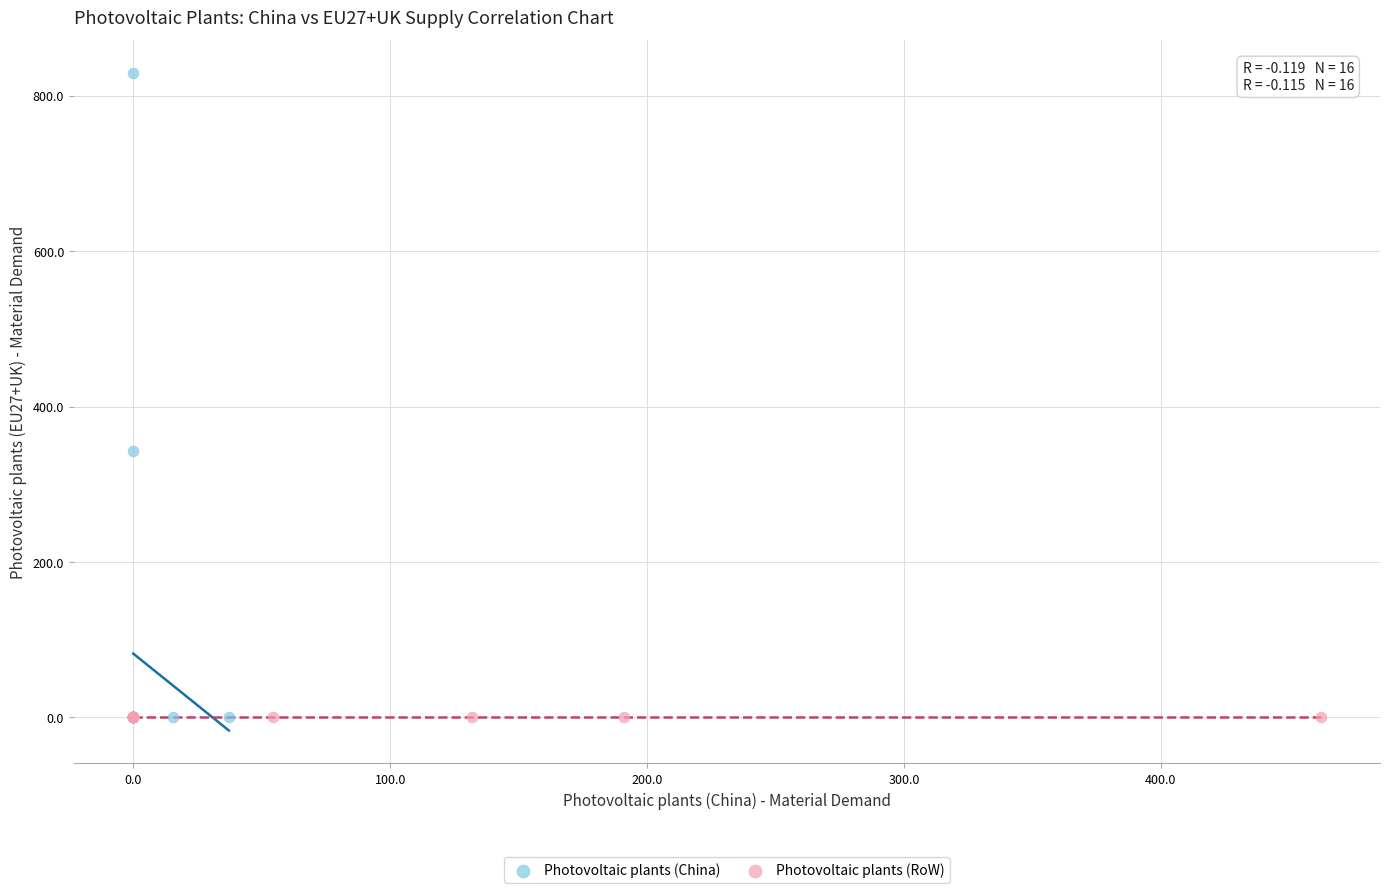

What are all the series names shown in the legend?

Photovoltaic plants (China), Photovoltaic plants (RoW)